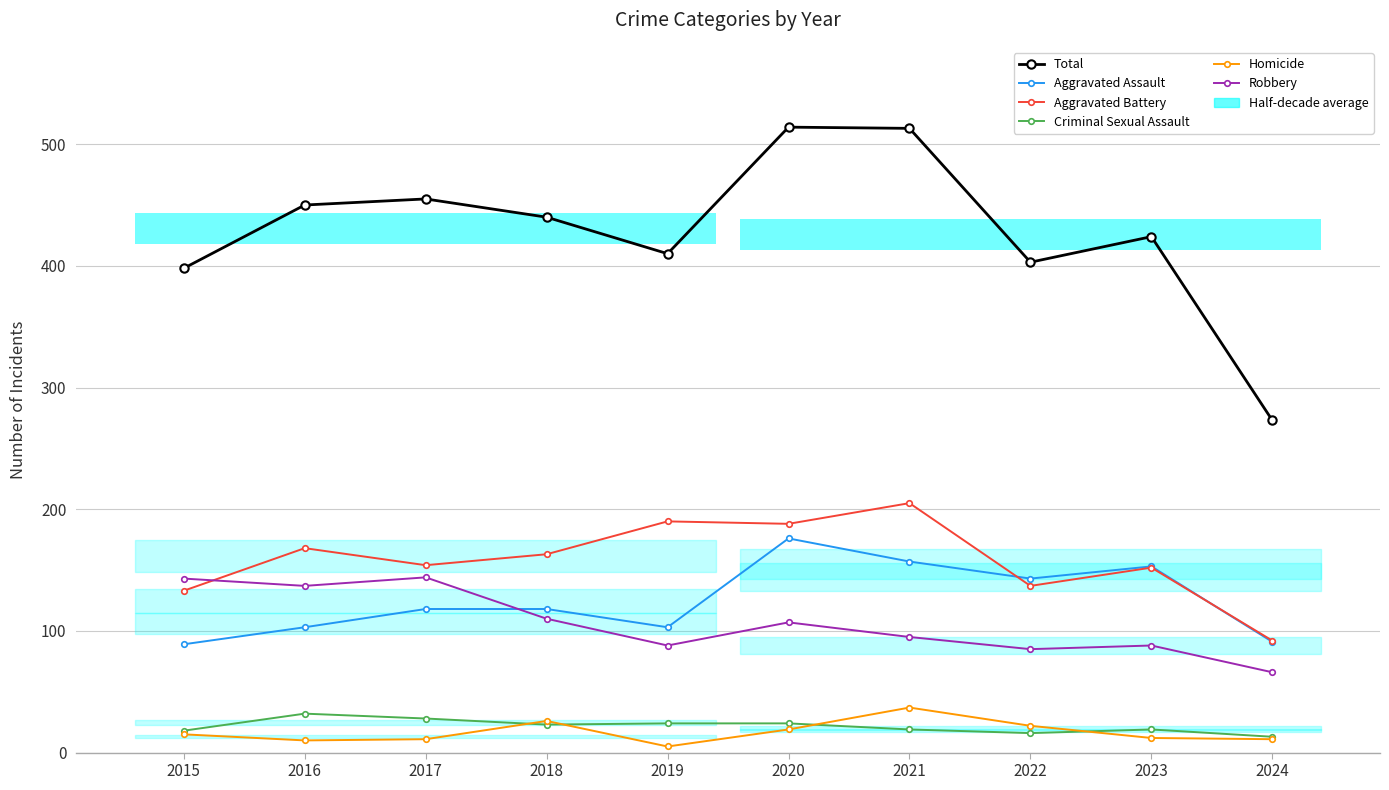

Between 2017 and 2018, which is larger?

2017